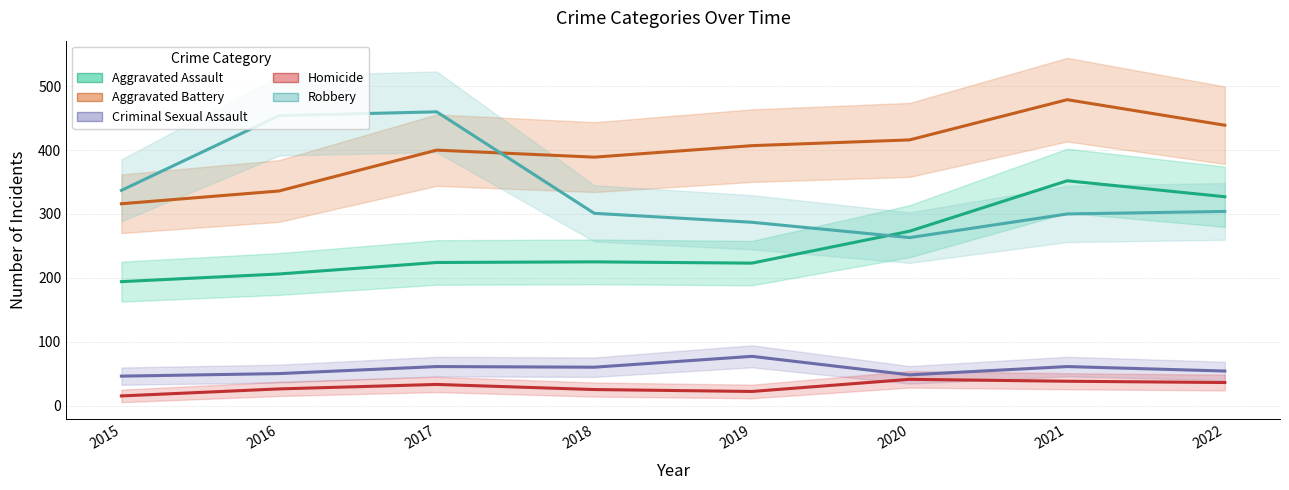

What is the difference between the second highest and minimum values in the Criminal Sexual Assault series?

15